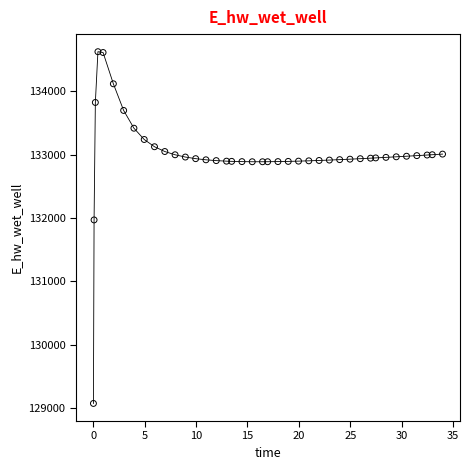

What is the range of Y values (max minus min)?

5557.7